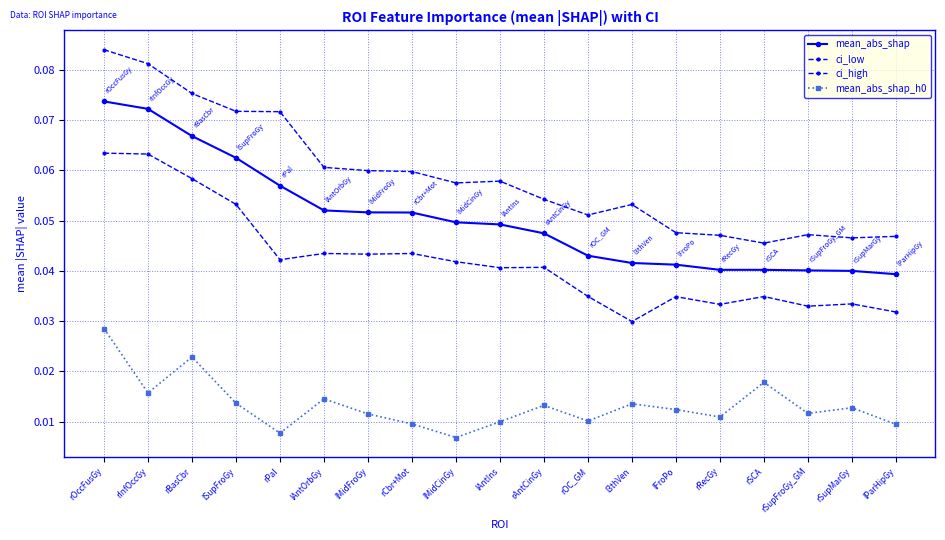

Count the number of data series in this chart.

4